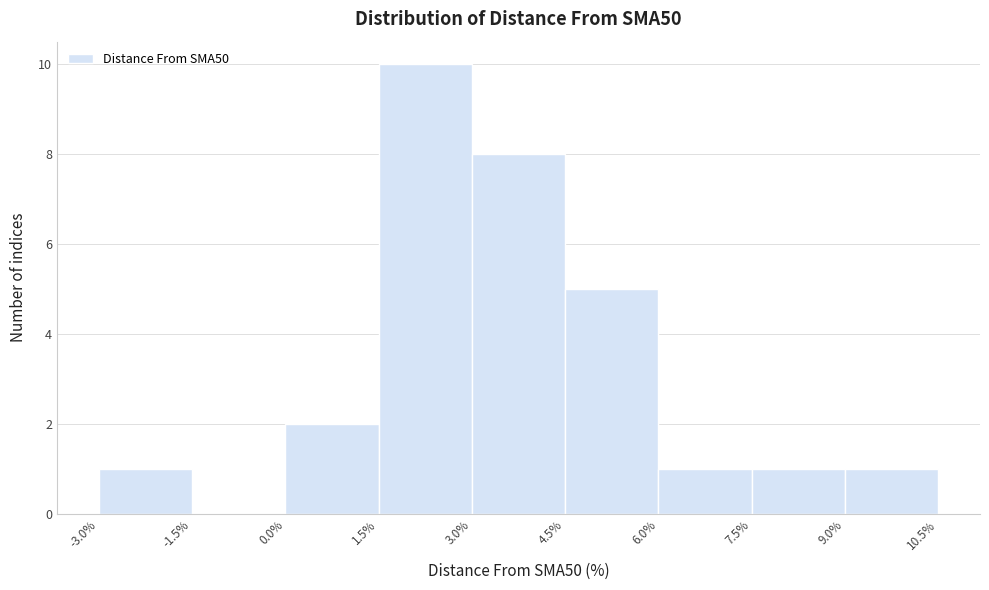

What is the height of the bar covering 7.5% to 9.0% on the x-axis? The values are not printed on the chart, so give them approximately, as read against the axis.

1